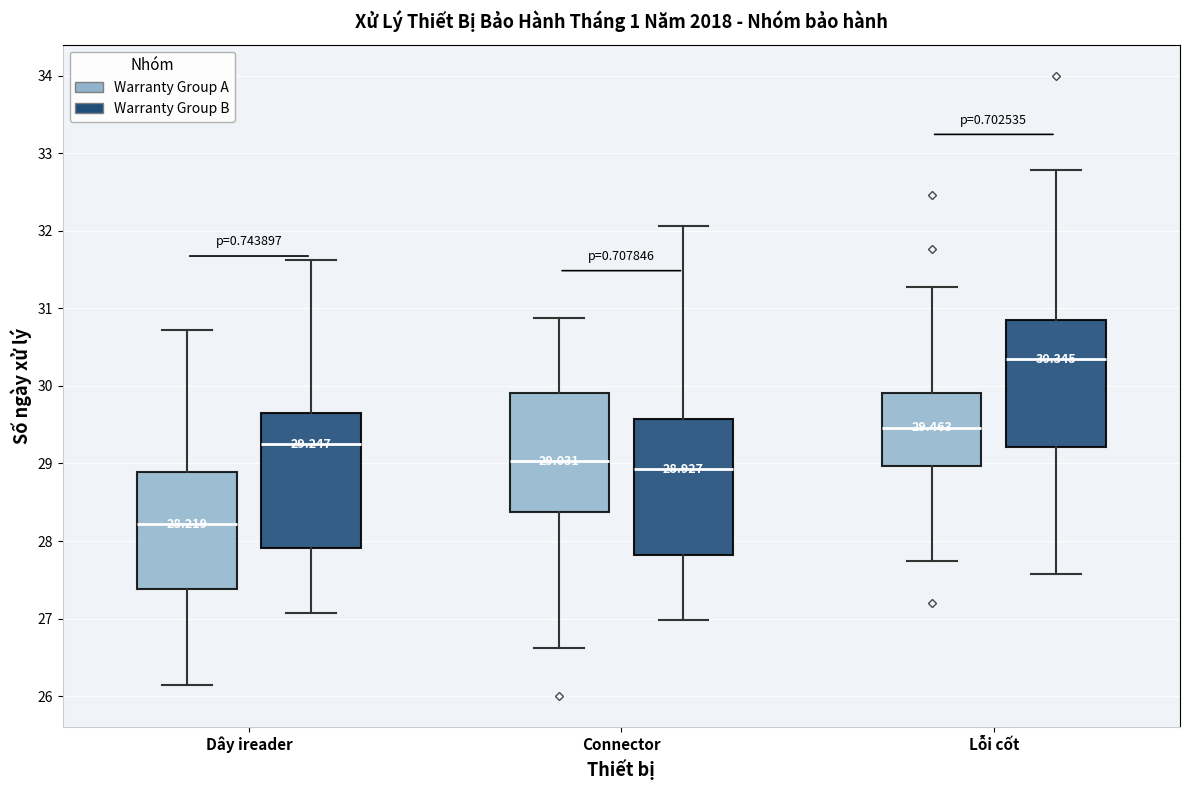

Which box has the highest median line?

Lỗi cốt (Warranty Group B)